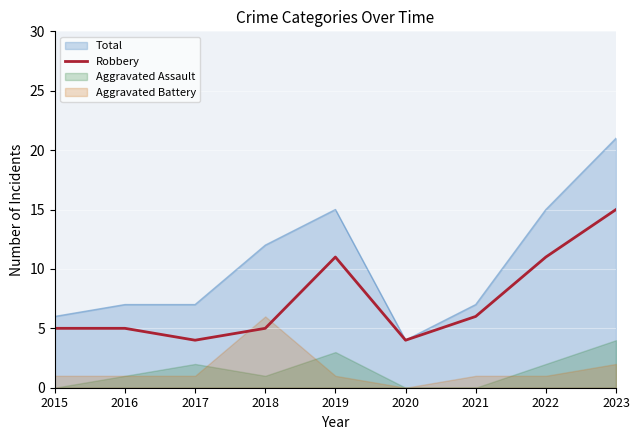

Which category has the highest value in the Robbery series?

2023